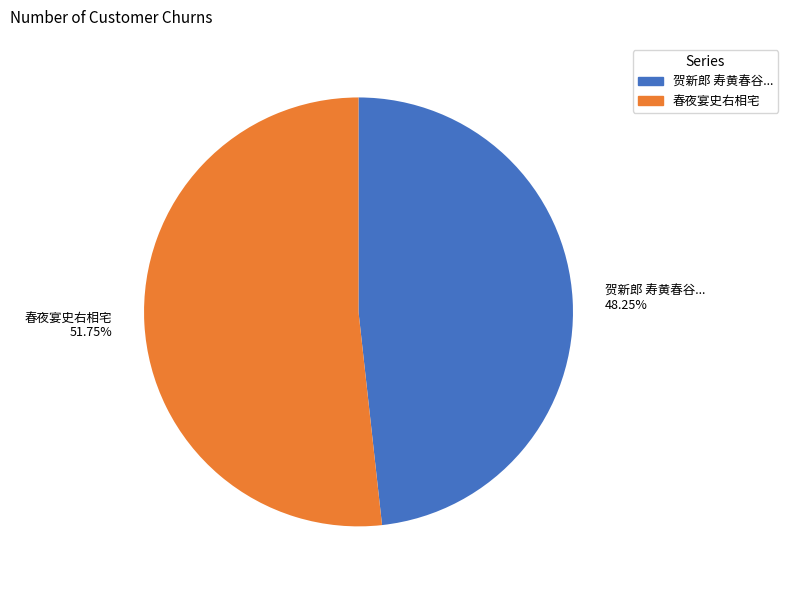

Do 春夜宴史右相宅 51.75% and 贺新郎 寿黄春谷... 48.25% together represent more than half of the pie?

Yes